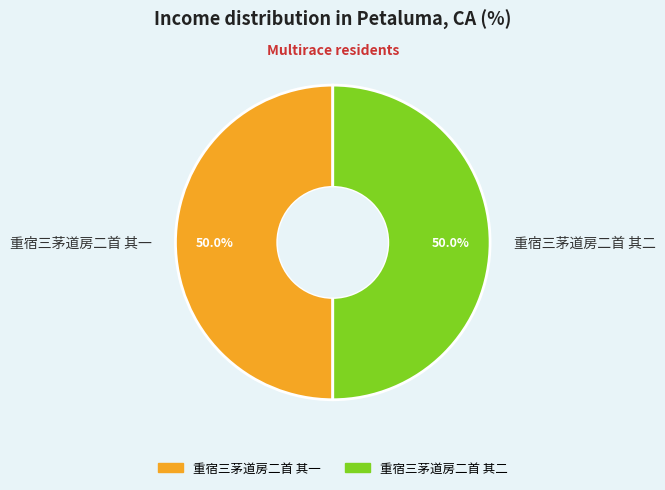

What is the ratio of the value at 重宿三茅道房二首 其二 to the value at 重宿三茅道房二首 其一?

1.0